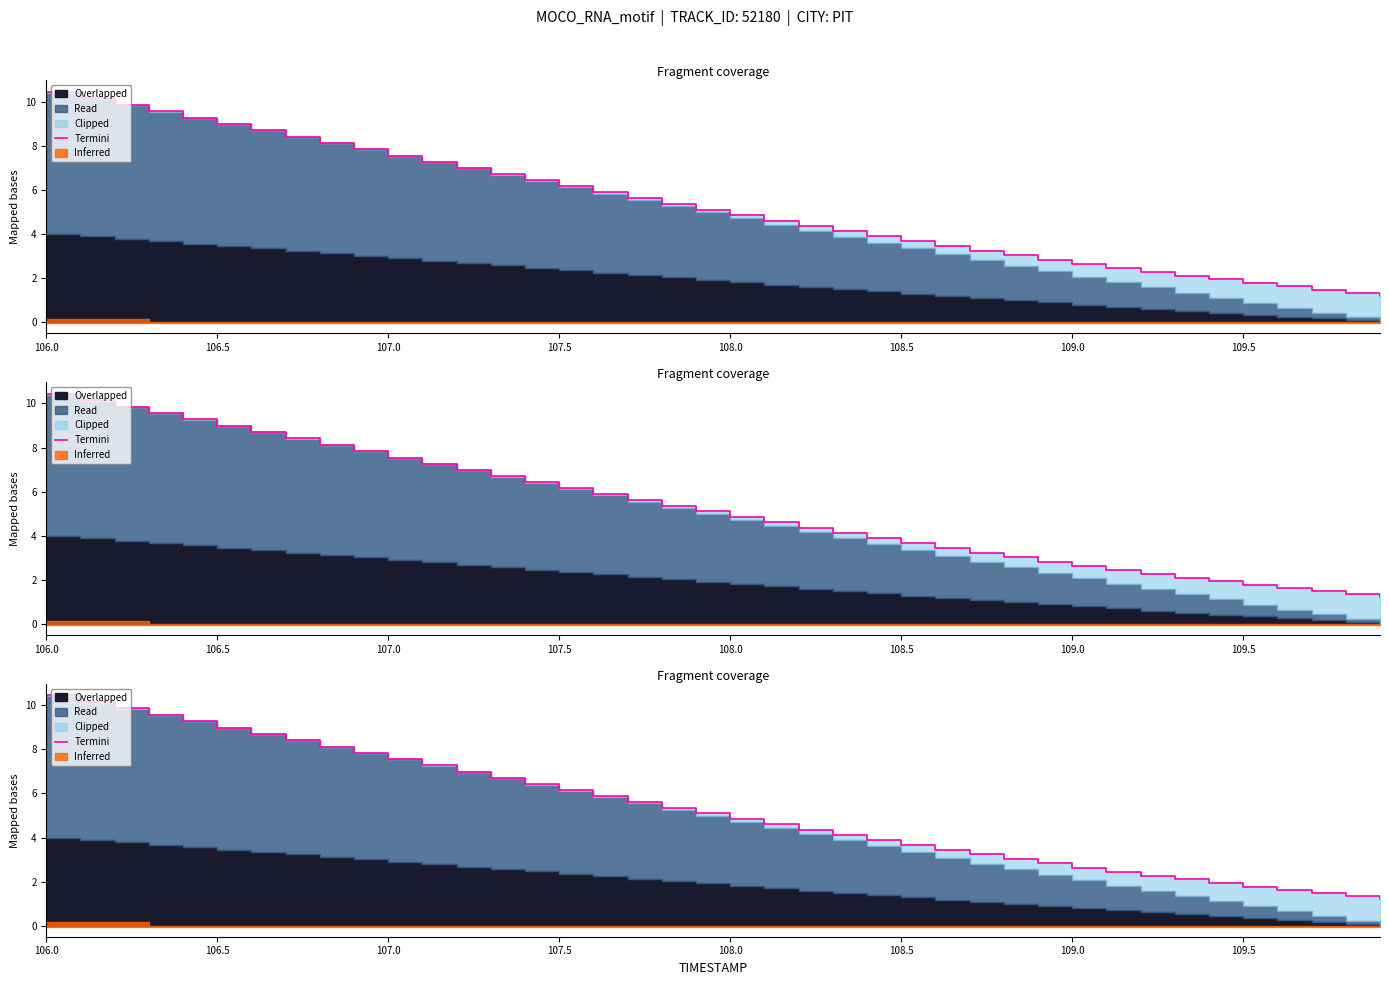

What is the smallest value displayed?

1.2